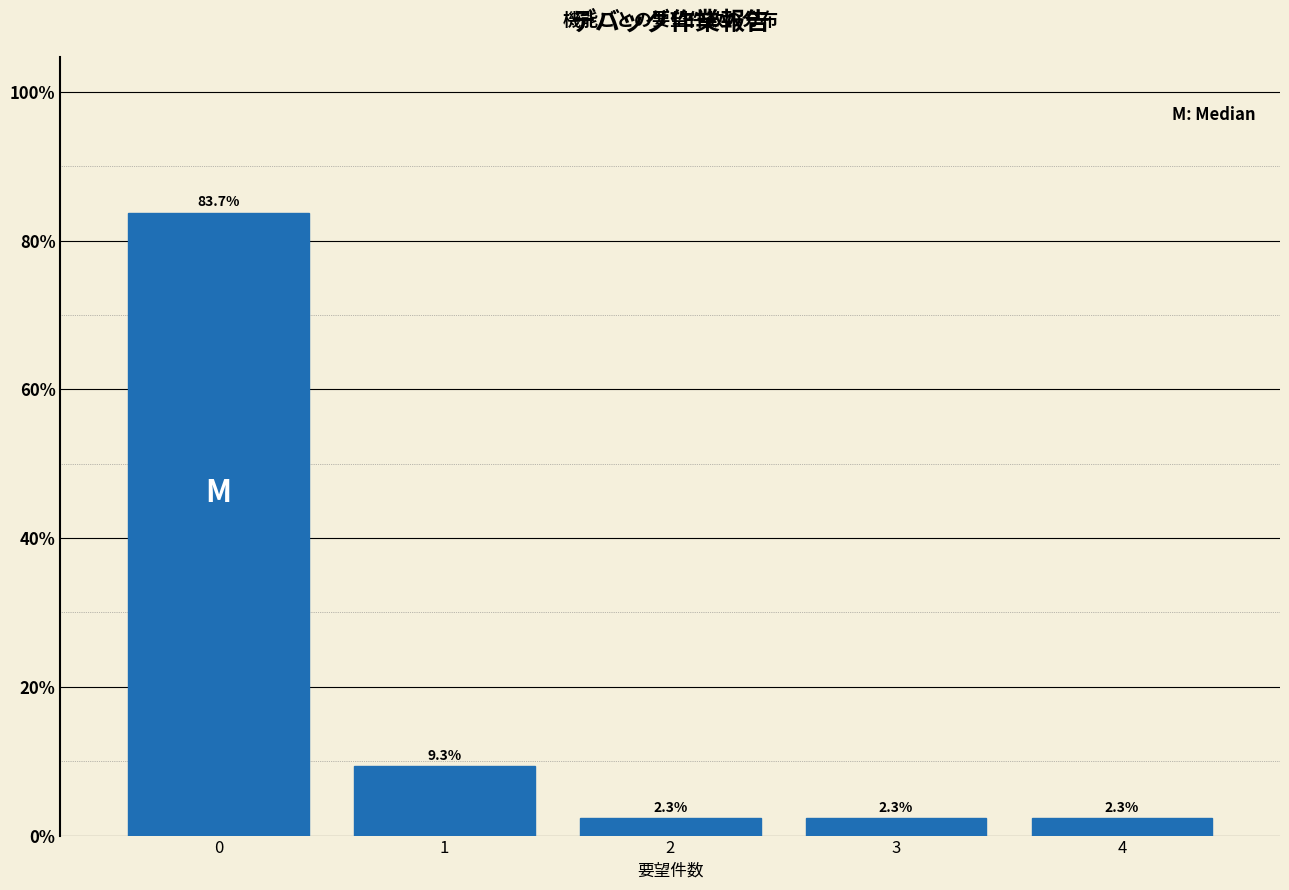

Which range on the x-axis has the tallest bar?

-0.5 to 0.5